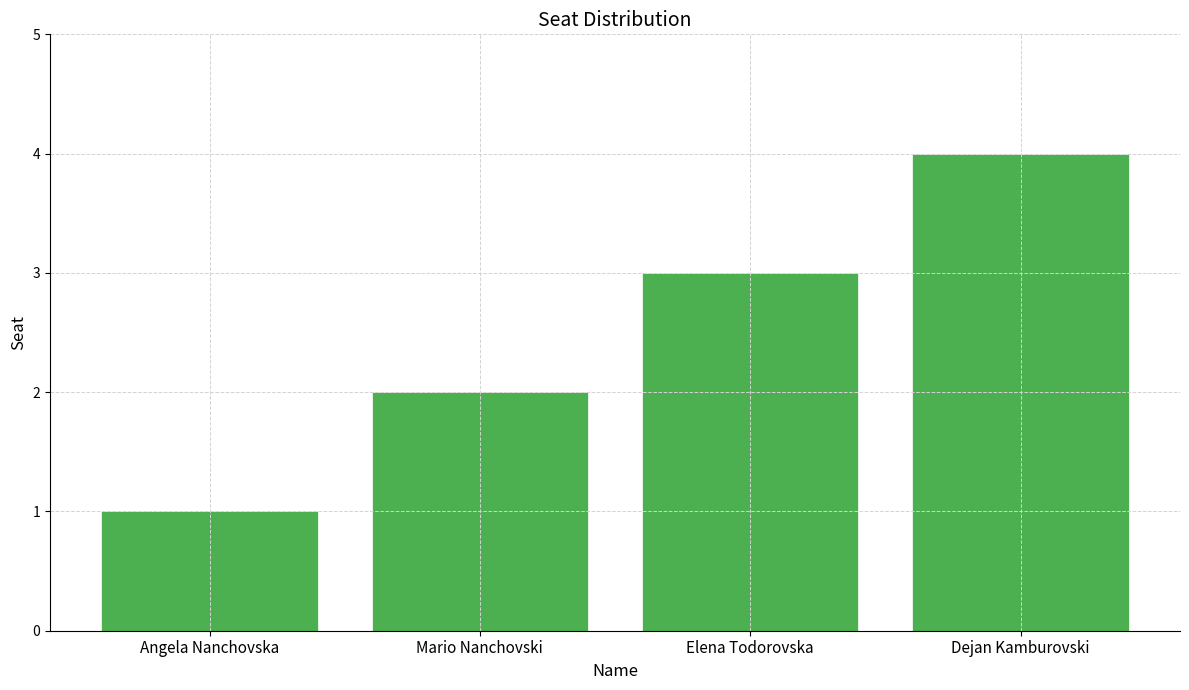

List the labels in order of value, smallest first.

Angela Nanchovska, Mario Nanchovski, Elena Todorovska, Dejan Kamburovski